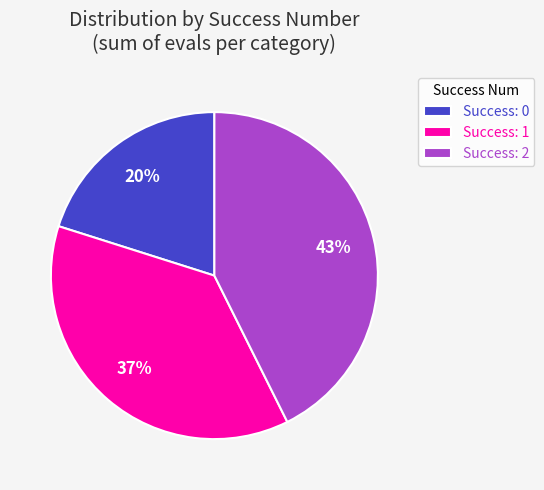

How many segments does this pie chart have?

3